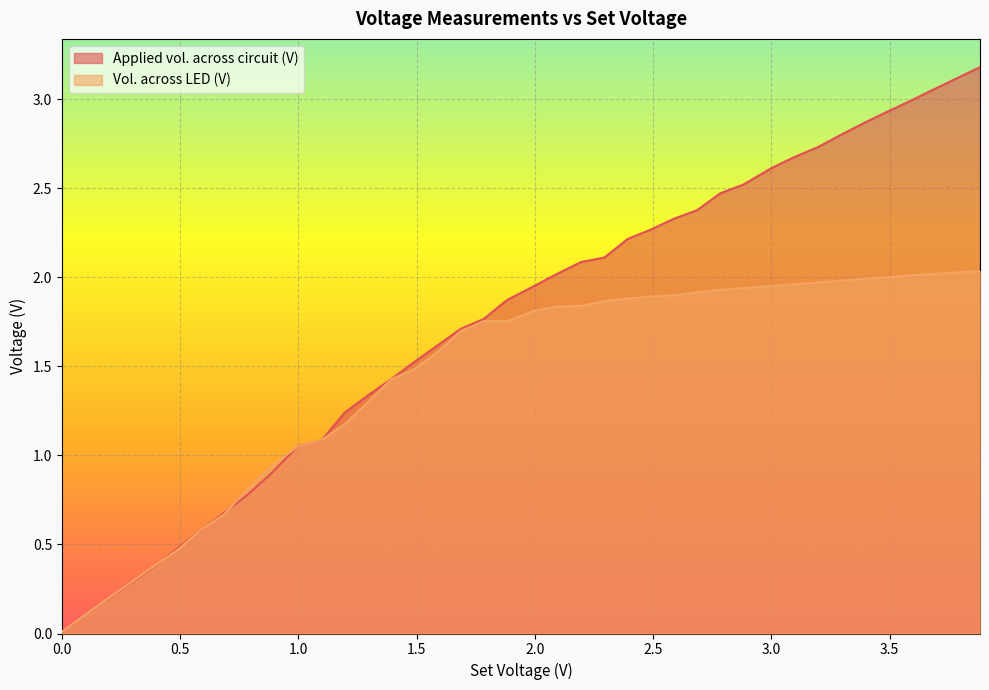

Does the chart display data point markers on the line(s)?

No